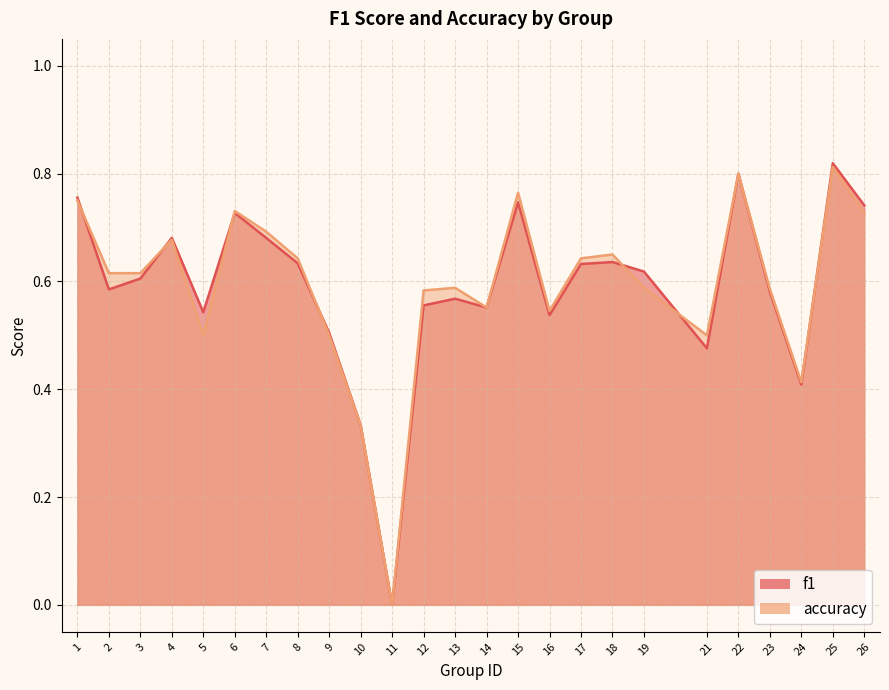

What is the difference between the second highest and second lowest values in the f1 series?

0.5